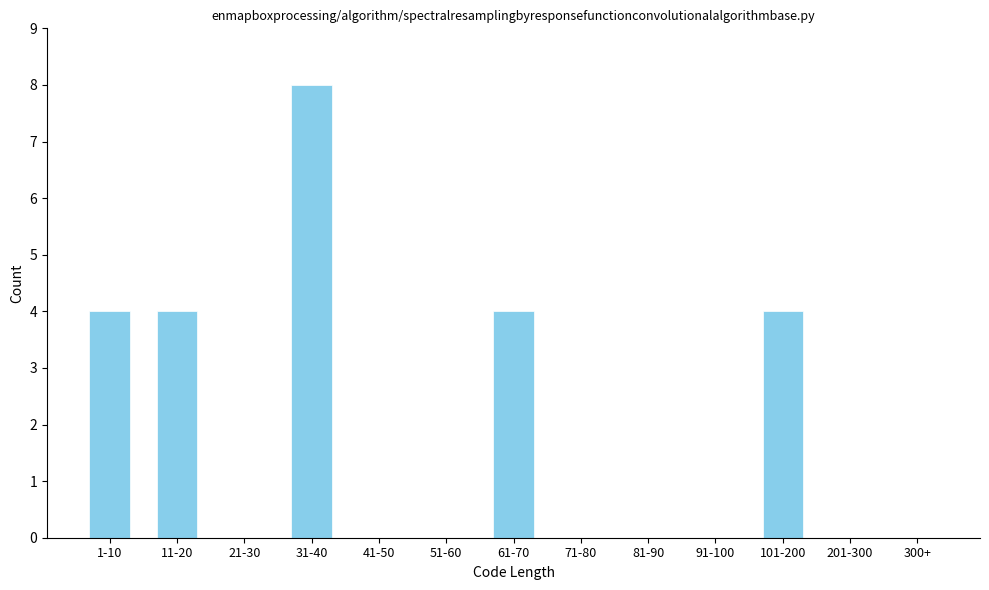

Reading left to right, list all the values displayed in this chart.

1-10=4	11-20=4	21-30=0	31-40=8	41-50=0	51-60=0	61-70=4	71-80=0	81-90=0	91-100=0	101-200=4	201-300=0	300+=0